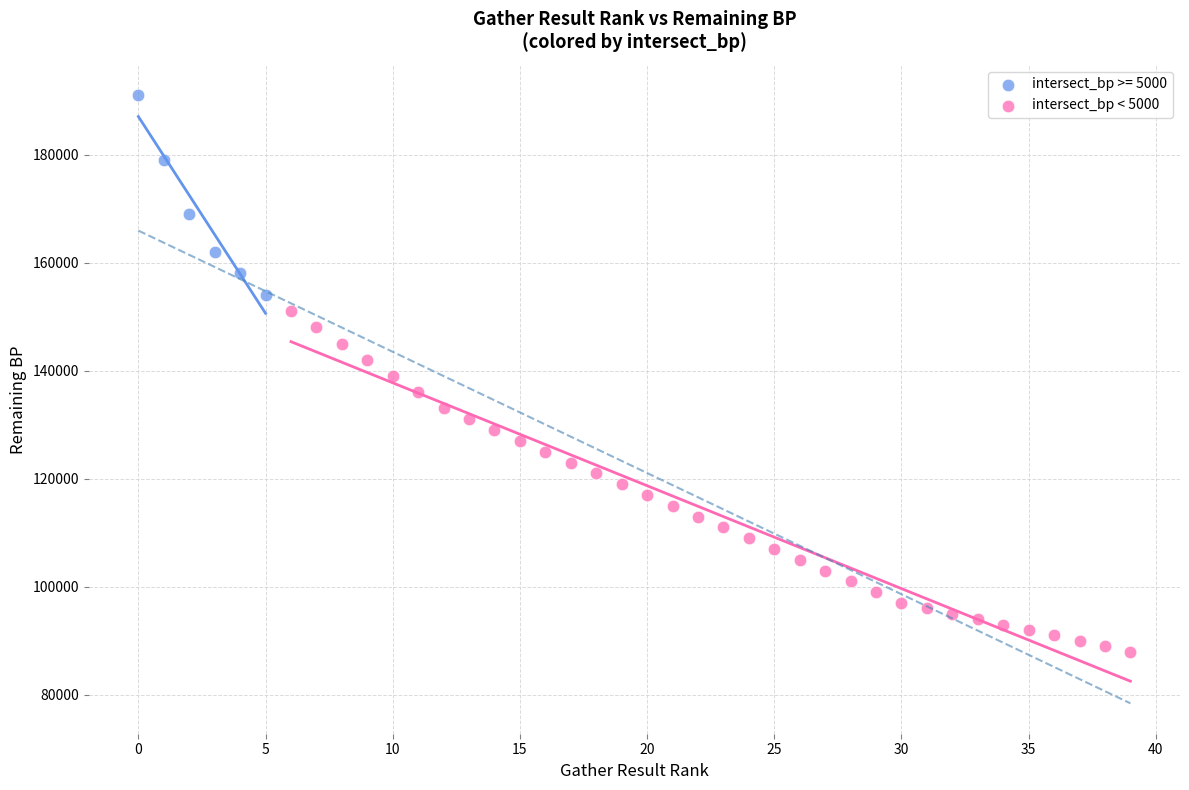

Which series contains the highest Y value?

intersect_bp >= 5000